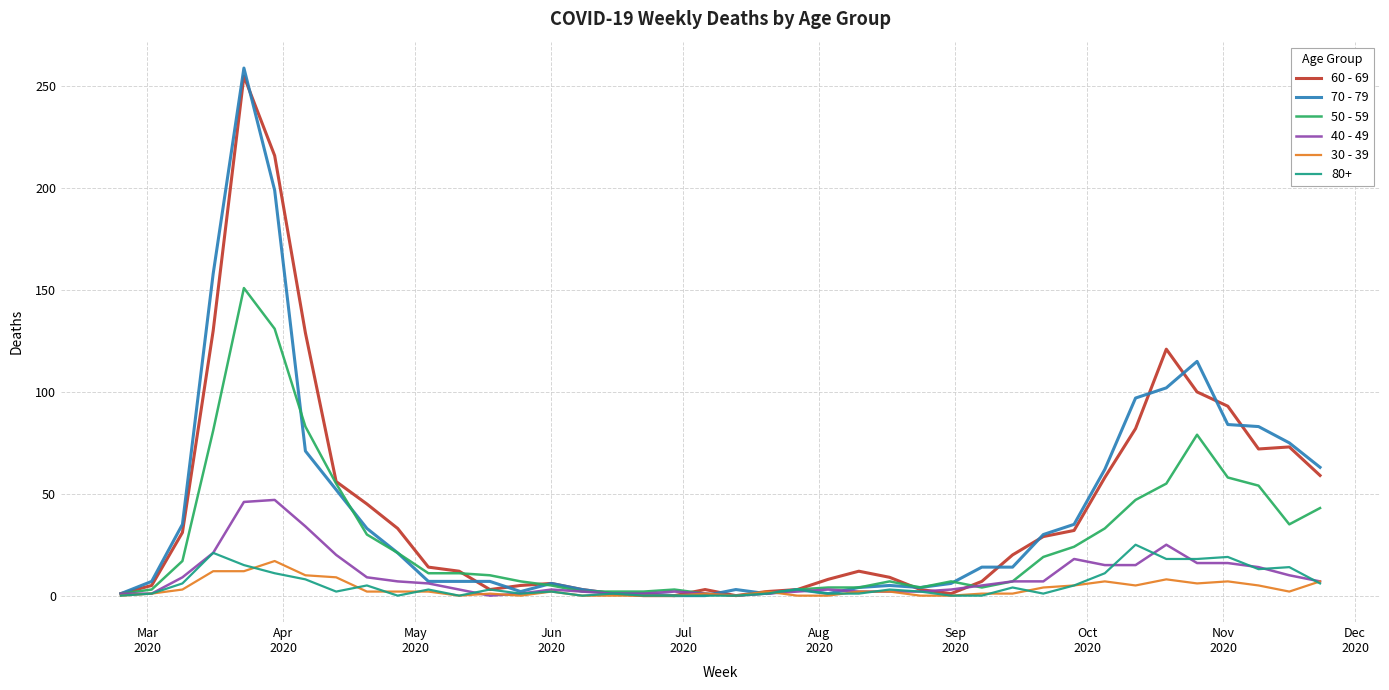

What is the greatest value displayed?

259